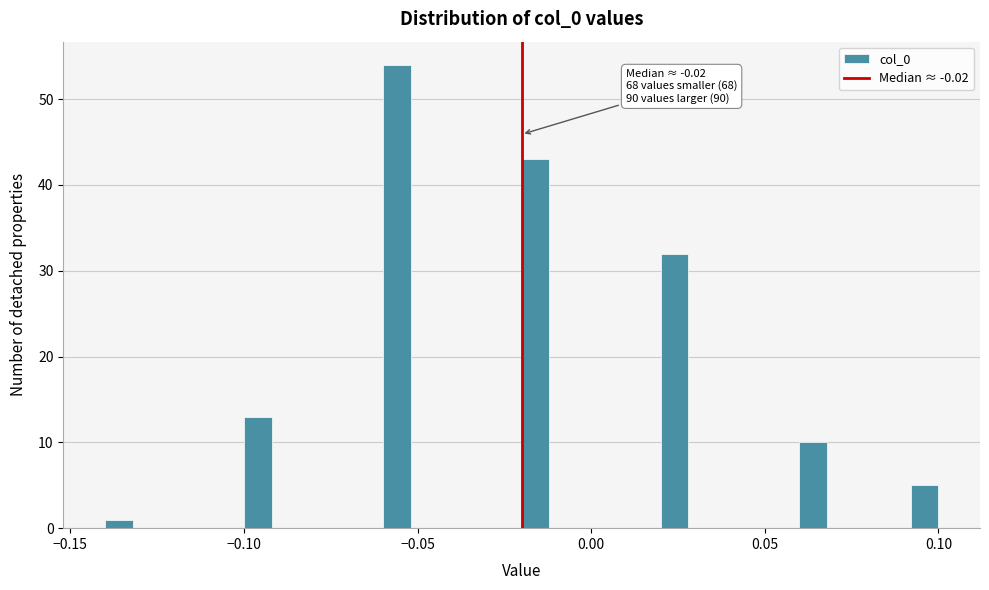

Around what value on the x-axis is the tallest bar? Give the approximate position of its centre, as read against the axis.

-0.055